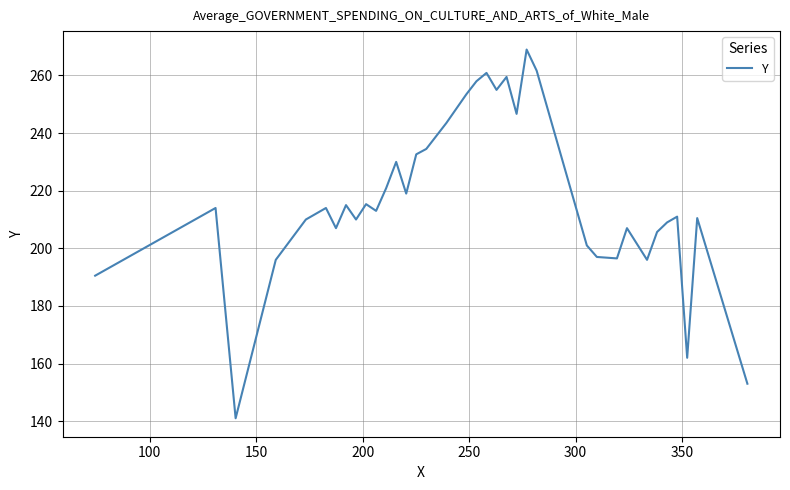

What is the difference between the maximum and minimum values?

128.0